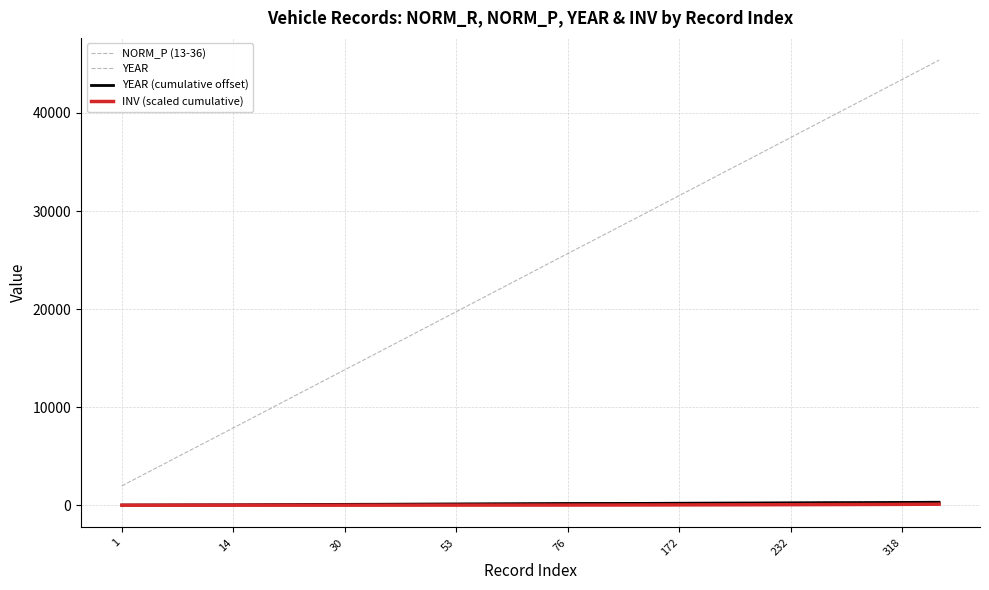

At which label does YEAR reach its peak?

22